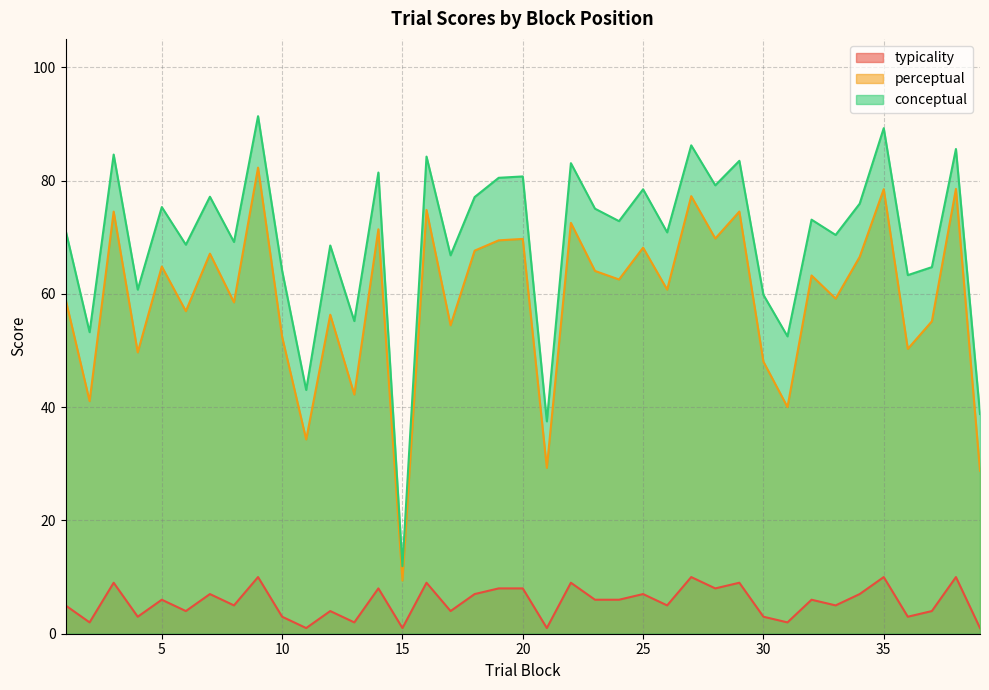

Is it true that perceptual equals 71.4 at 14?

True